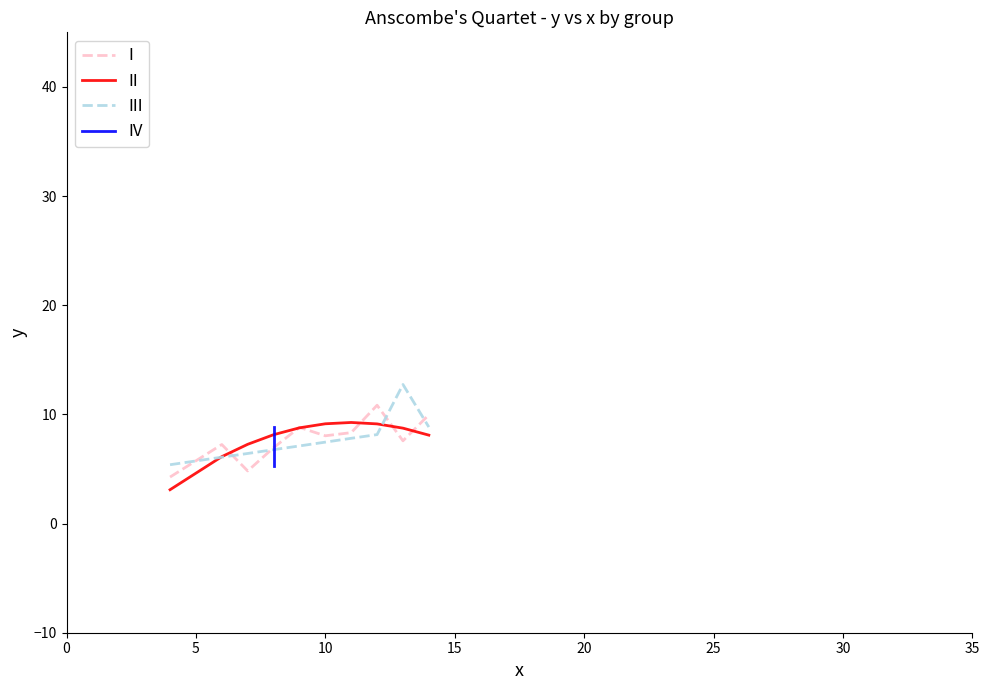

True or false: II and I intersect in this chart.

True